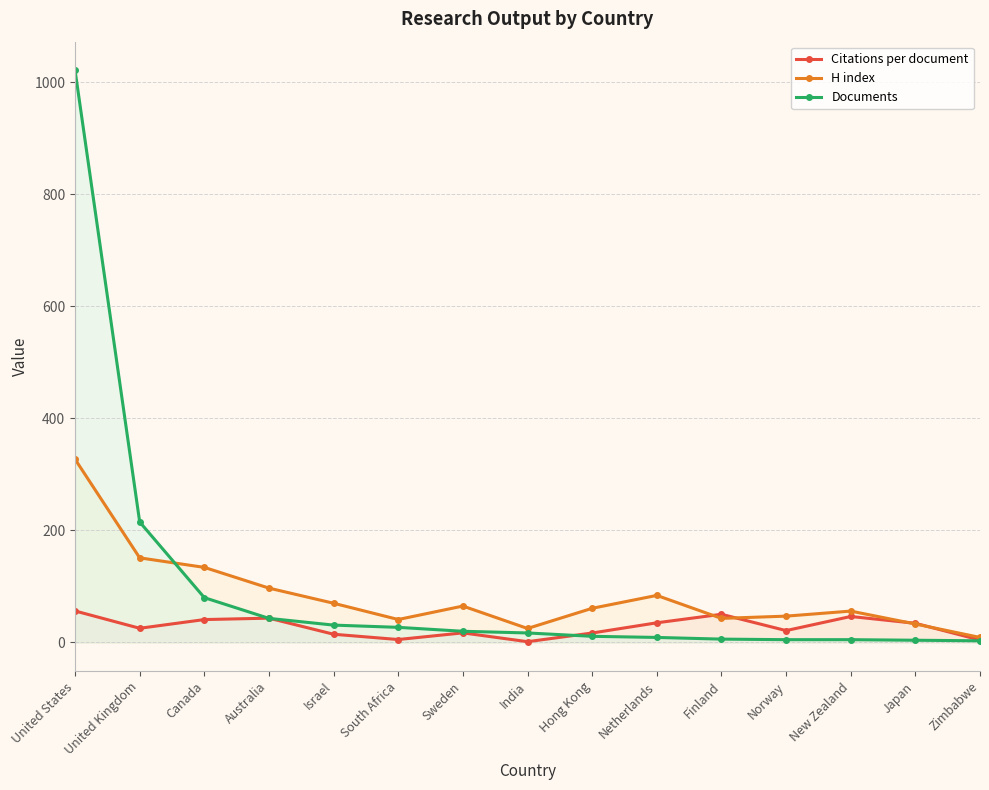

What is the value of the H index point at the 9th from the left?

61.0